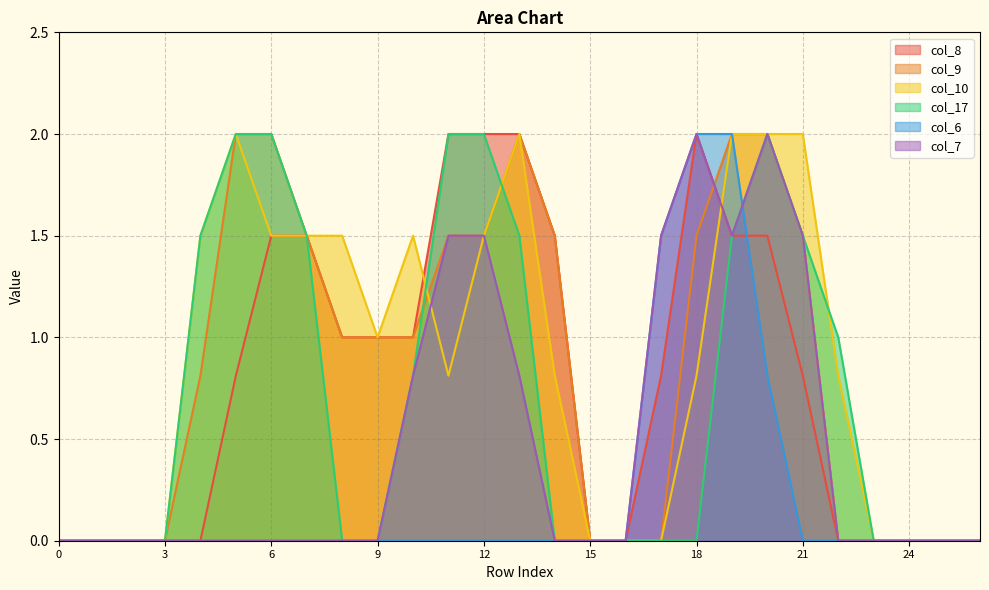

Which series has the largest range (max minus min)?

col_8